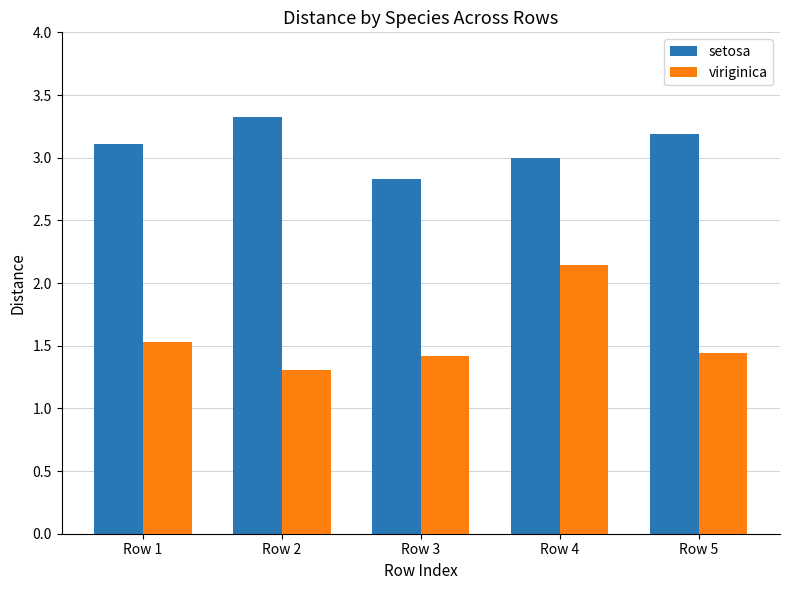

Rank the series by their average value, from lowest to highest.

viriginica, setosa